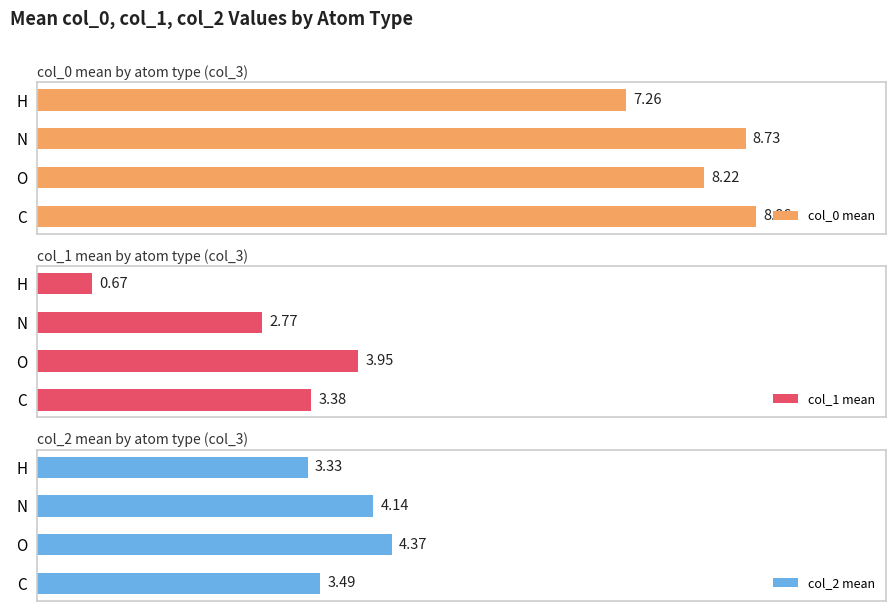

Rank the series by their average value, from lowest to highest.

col_1 mean, col_2 mean, col_0 mean